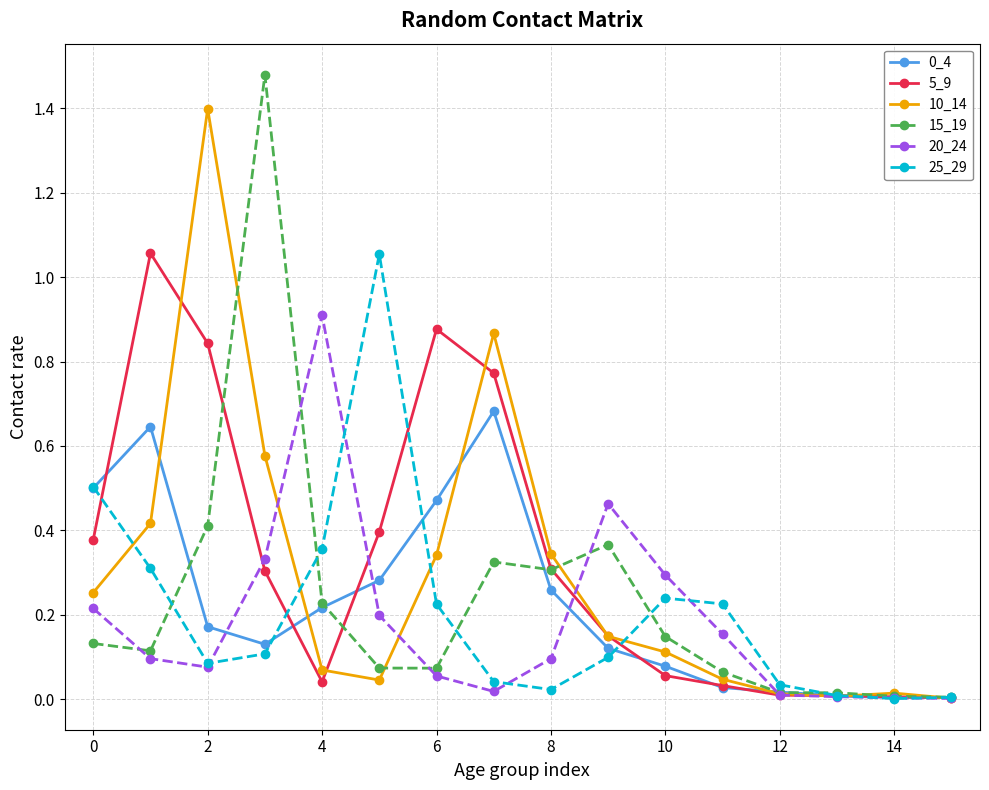

Which series has the widest spread of values?

15_19